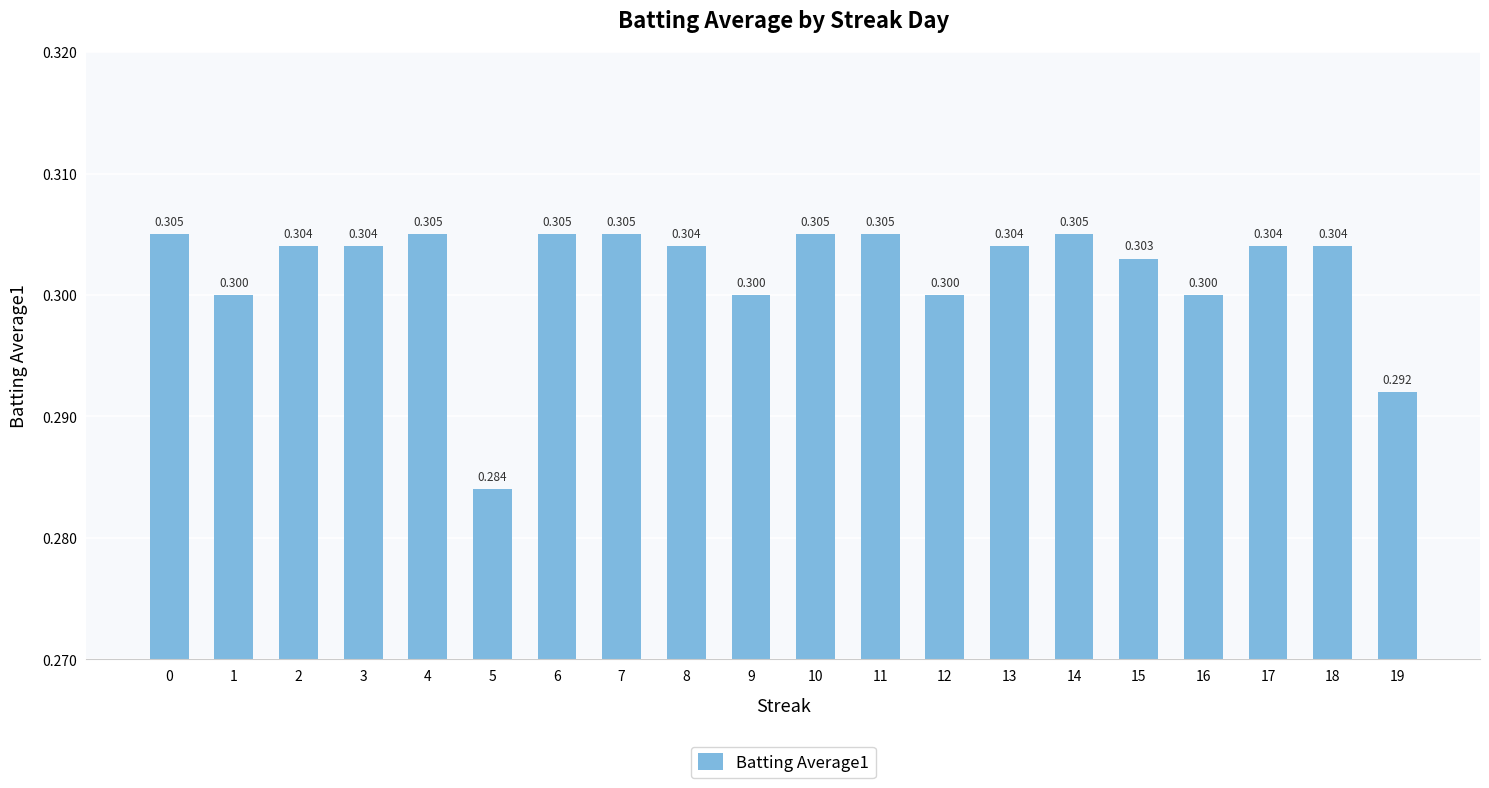

What is the sum of all values?

6.0